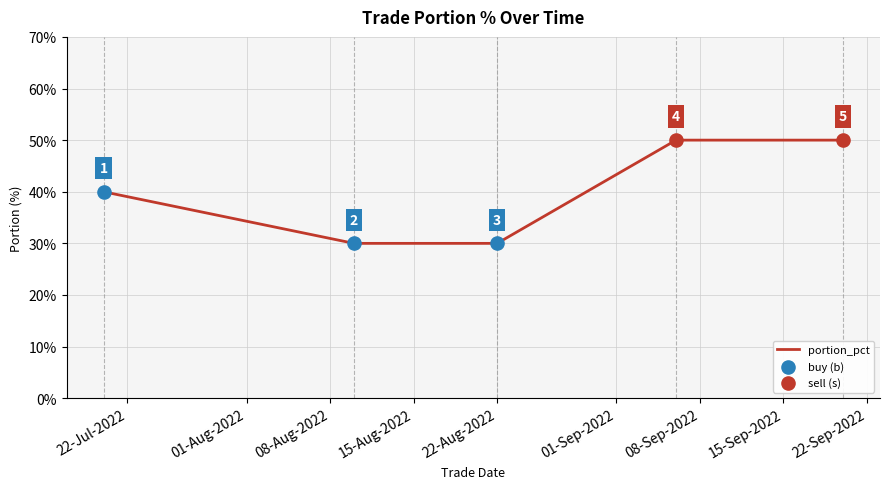

What is the smallest value displayed?

30